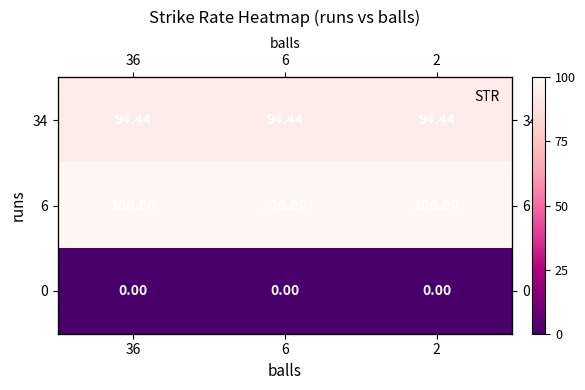

Which category has the highest value across all series?

36